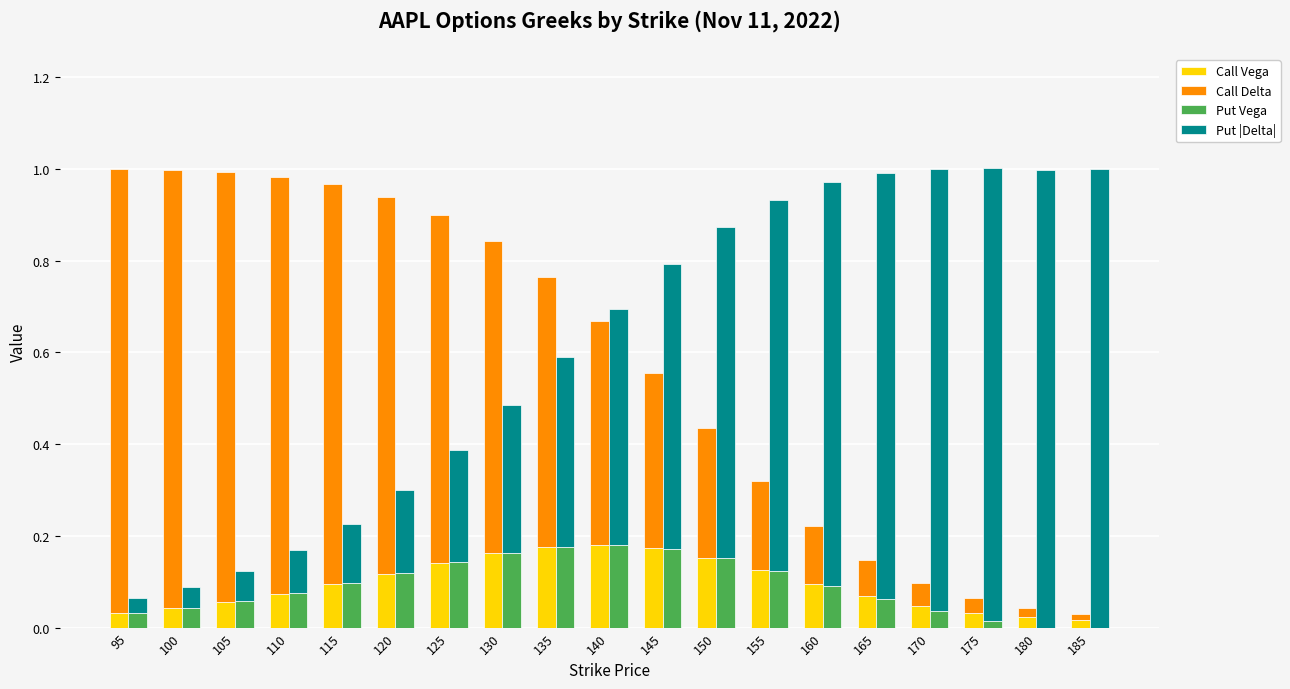

Which series has the largest range (max minus min)?

Put |Delta|